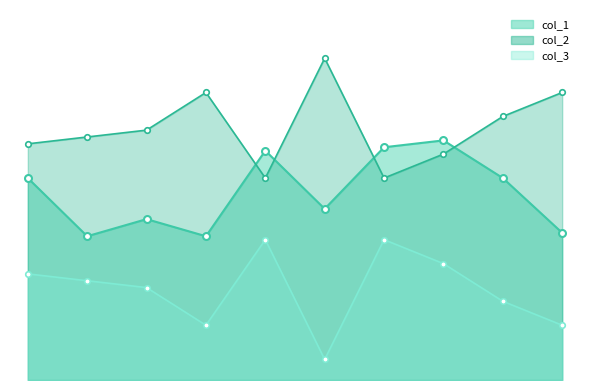

At which category does the chart reach its minimum across all series?

50